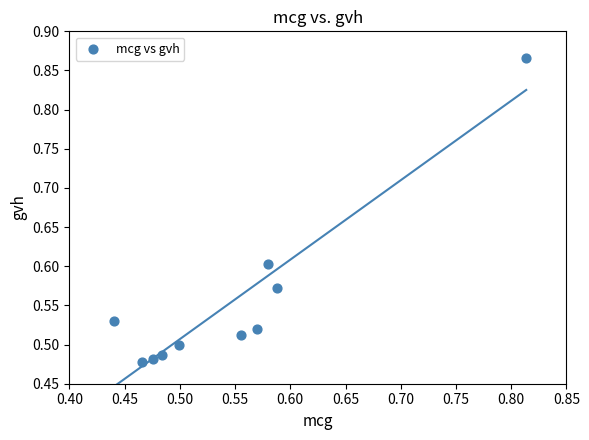

What is the range of Y values (max minus min)?

0.4